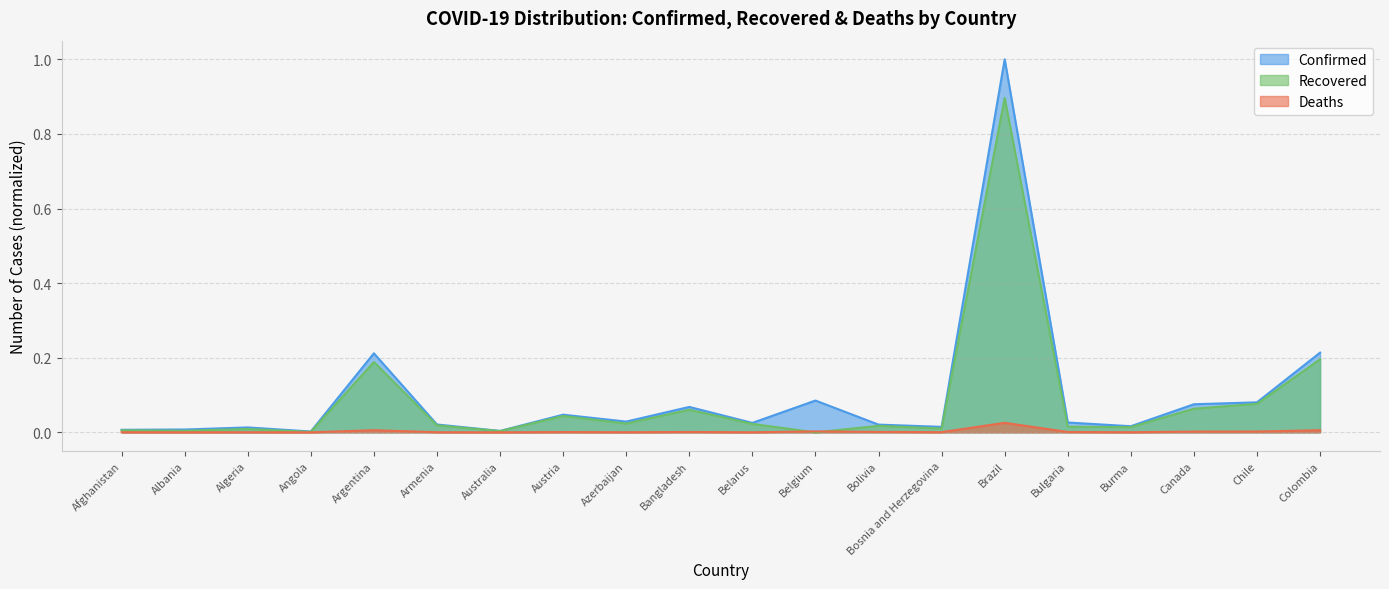

What is the maximum value shown in the chart?

1.0